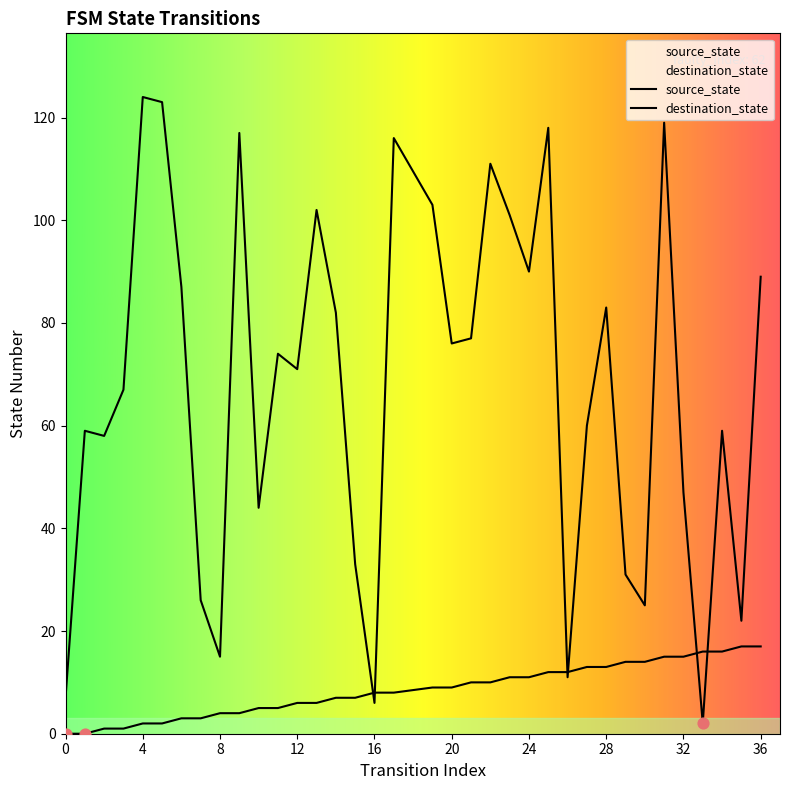

Which series has the largest Y range (max minus min)?

destination_state